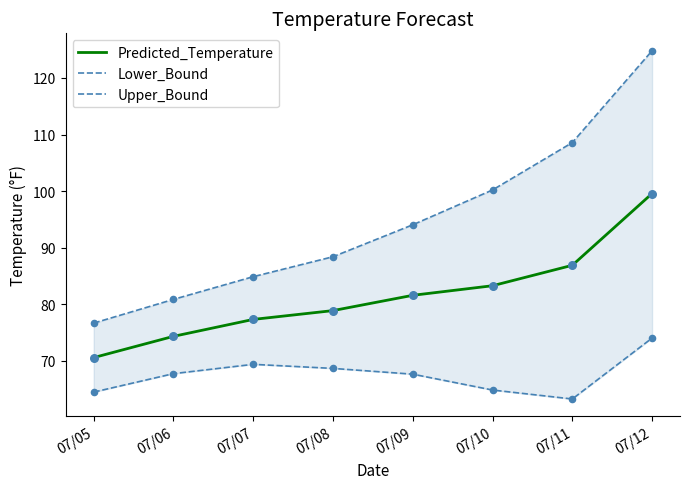

Which series reaches the minimum Y coordinate?

Lower_Bound